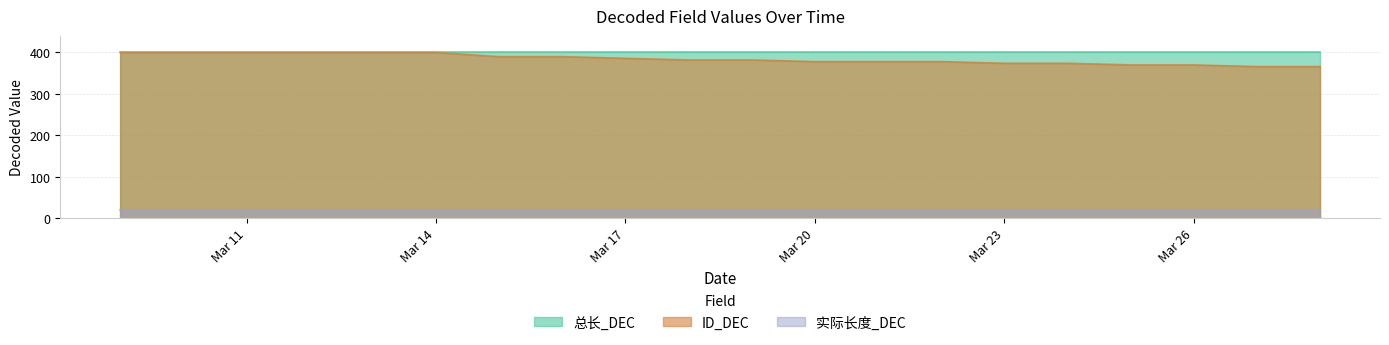

What is the spread (max minus min) of values at 2025-03-23?

380